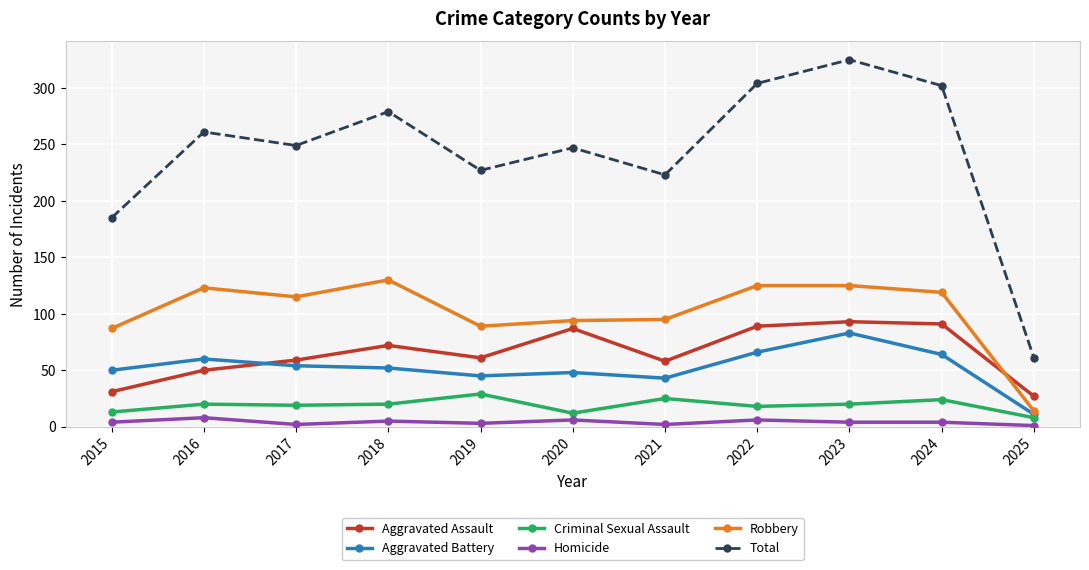

What is the smallest value displayed?

1